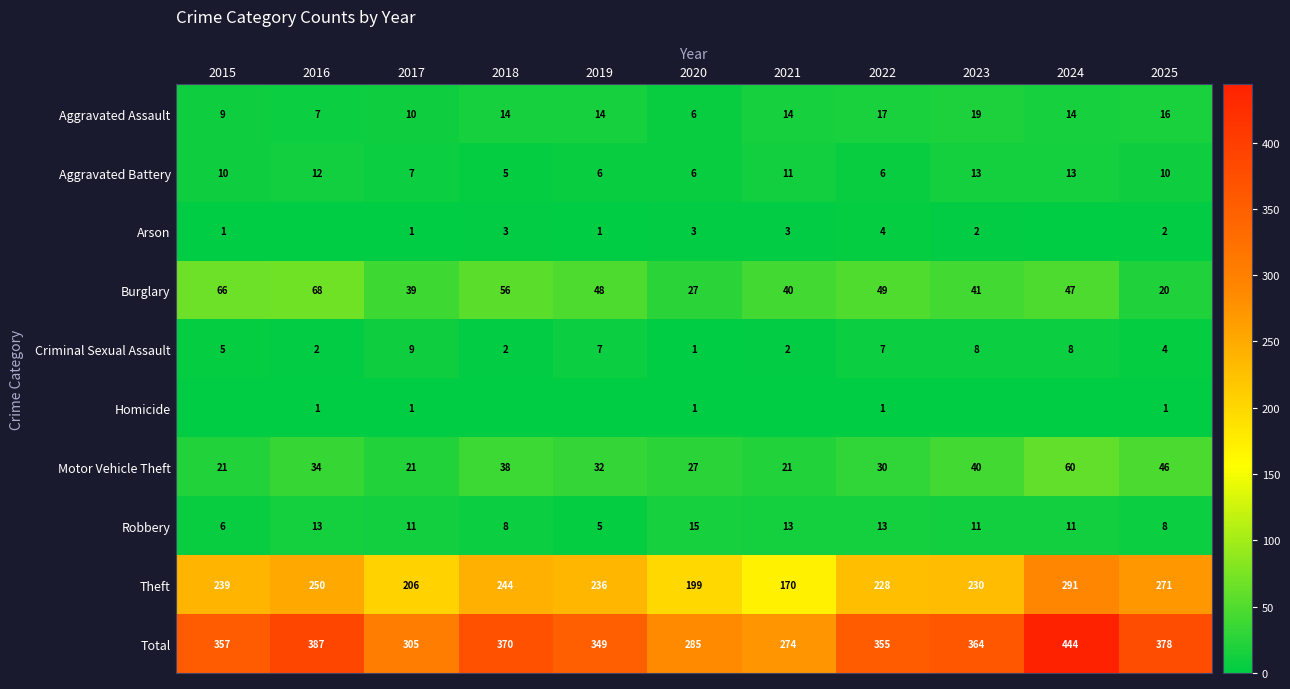

How many distinct data groups are displayed?

10